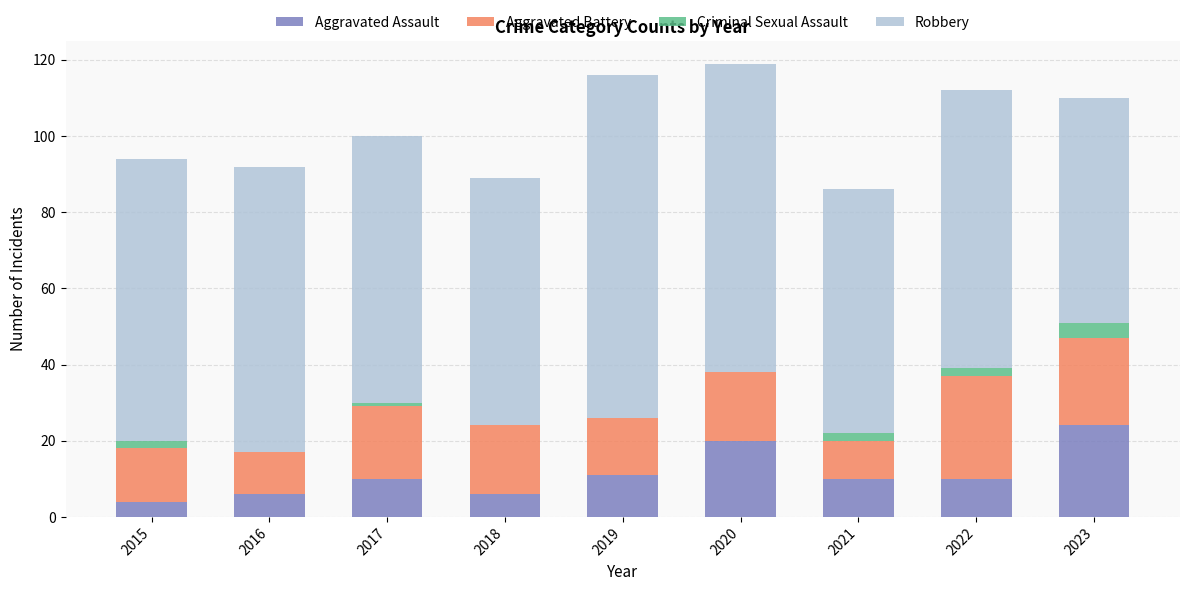

Which category has the highest value in the Aggravated Assault series?

2023